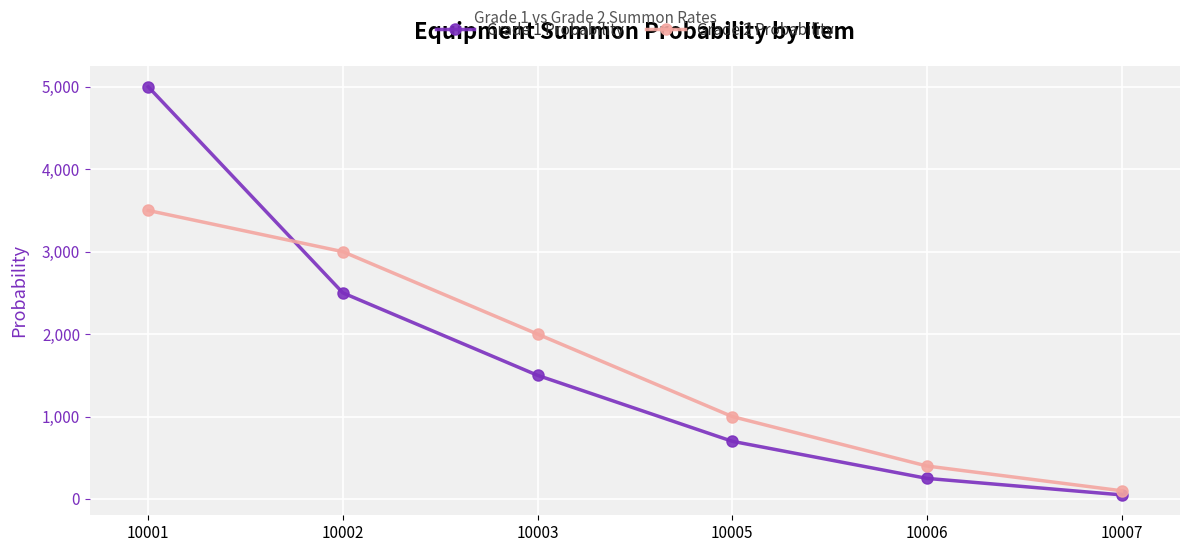

At which category is the sum across all series the highest?

10001